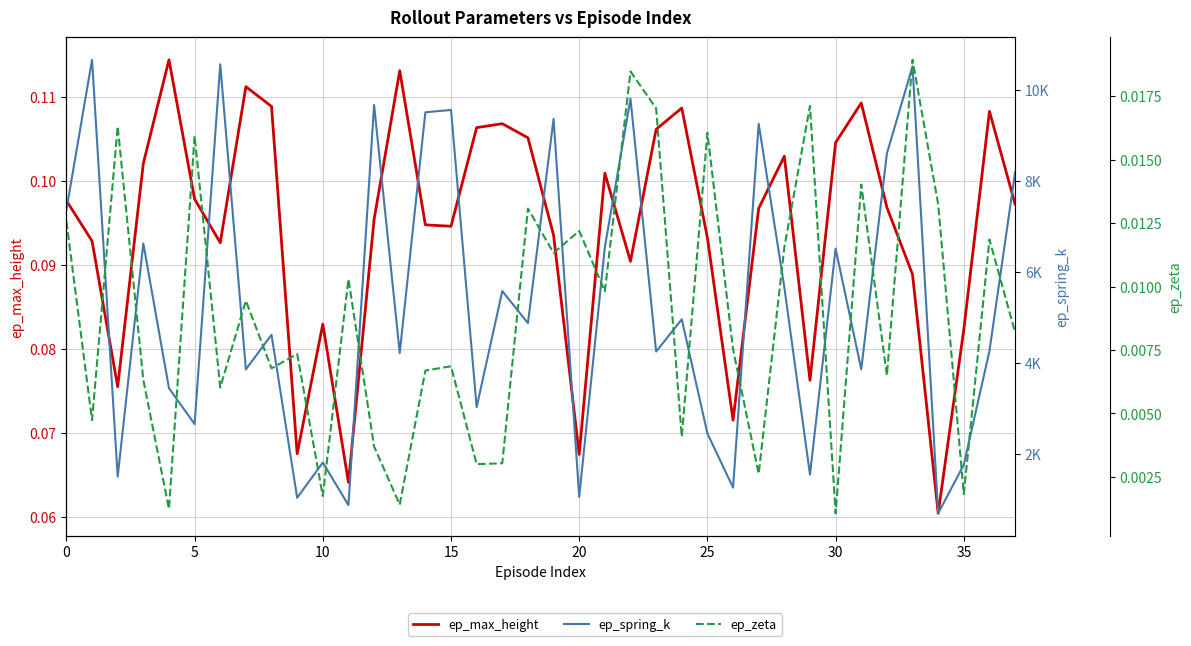

True or false: ep_max_height and ep_spring_k intersect in this chart.

False